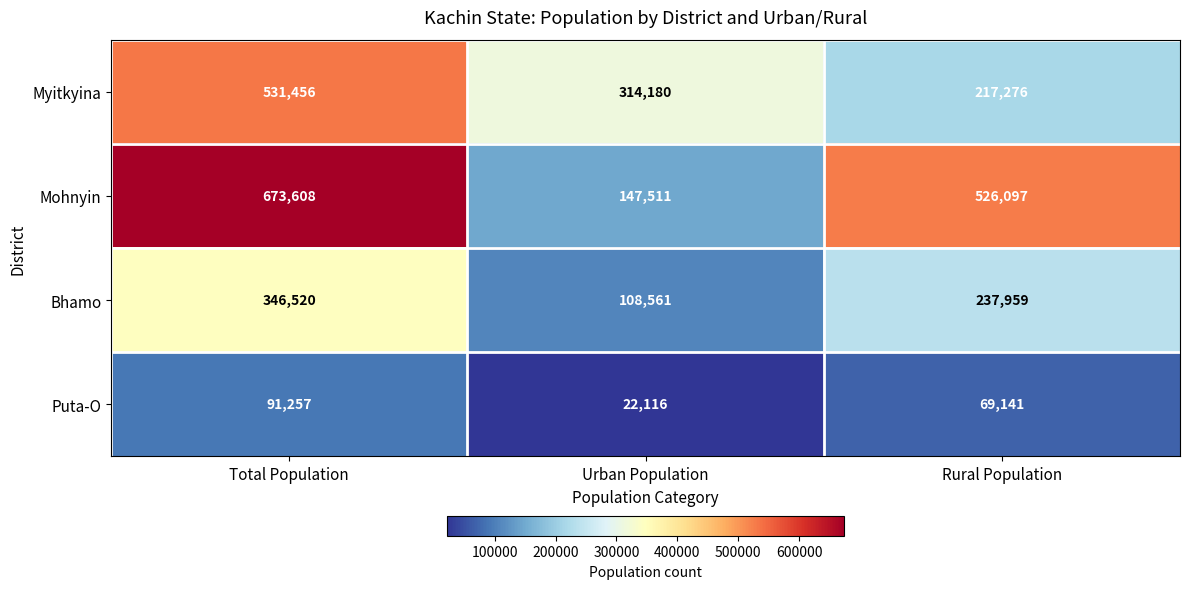

The value of Bhamo at Urban Population is 108561. True or false?

True